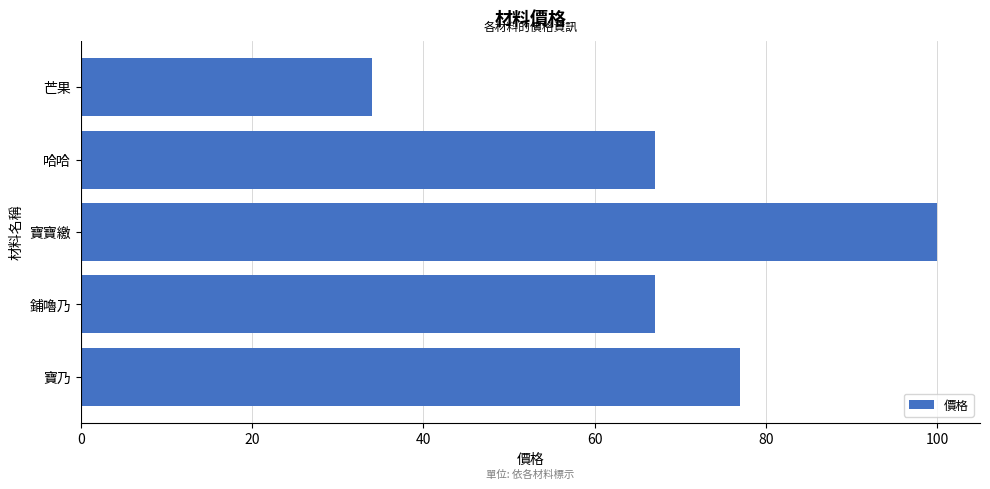

Which category has the highest value across all series?

寶寶繳